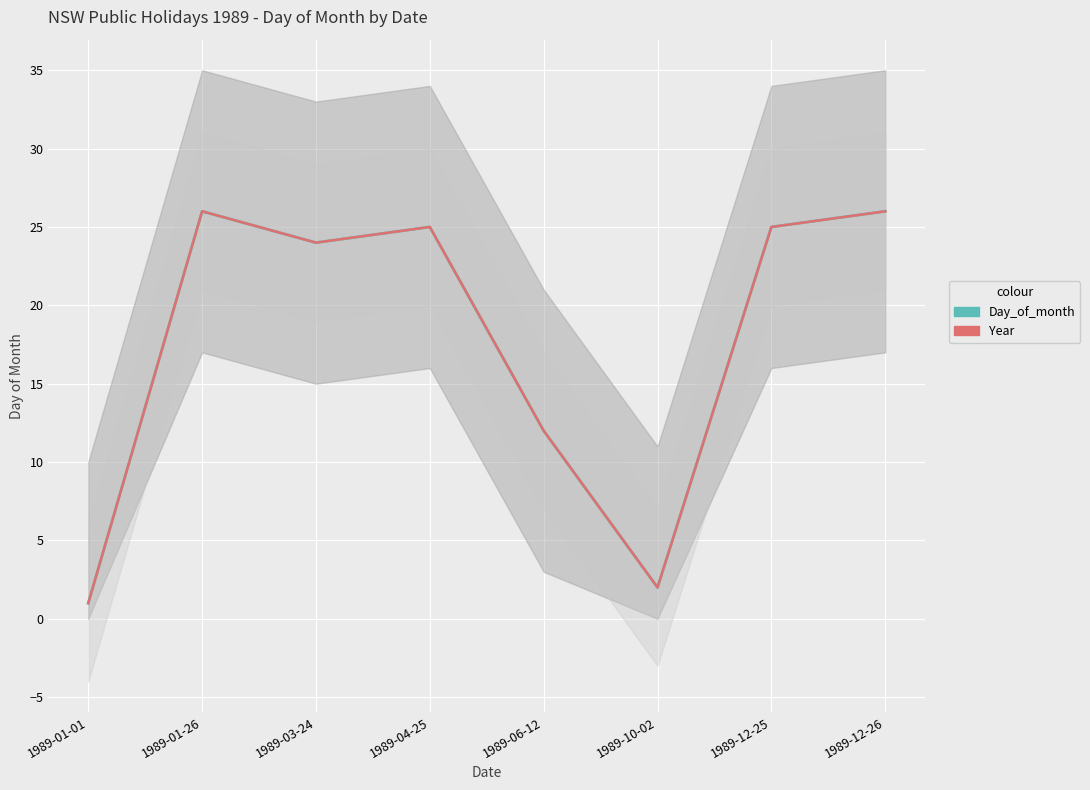

True or false: Year and Day_of_month intersect in this chart.

False